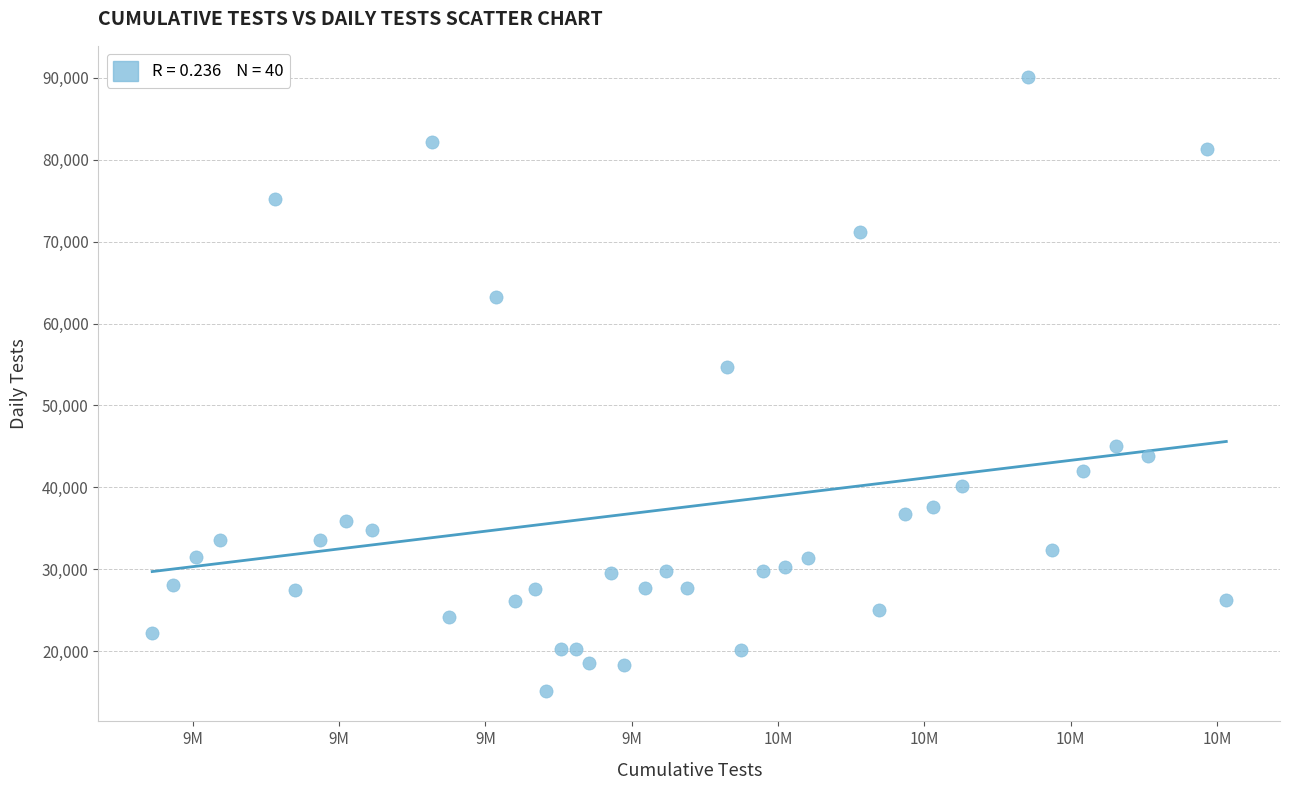

What Y value in the scatter plot is closest to 52666?

54726